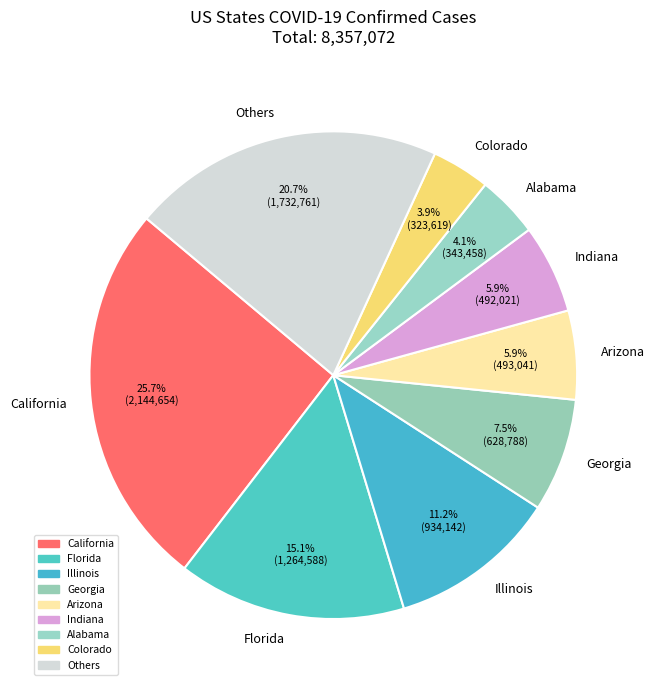

Does any single category account for the majority?

No